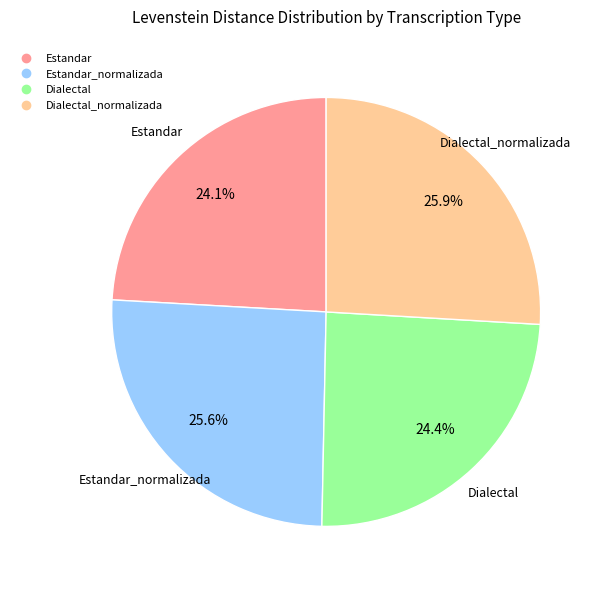

Does any single category account for the majority?

No